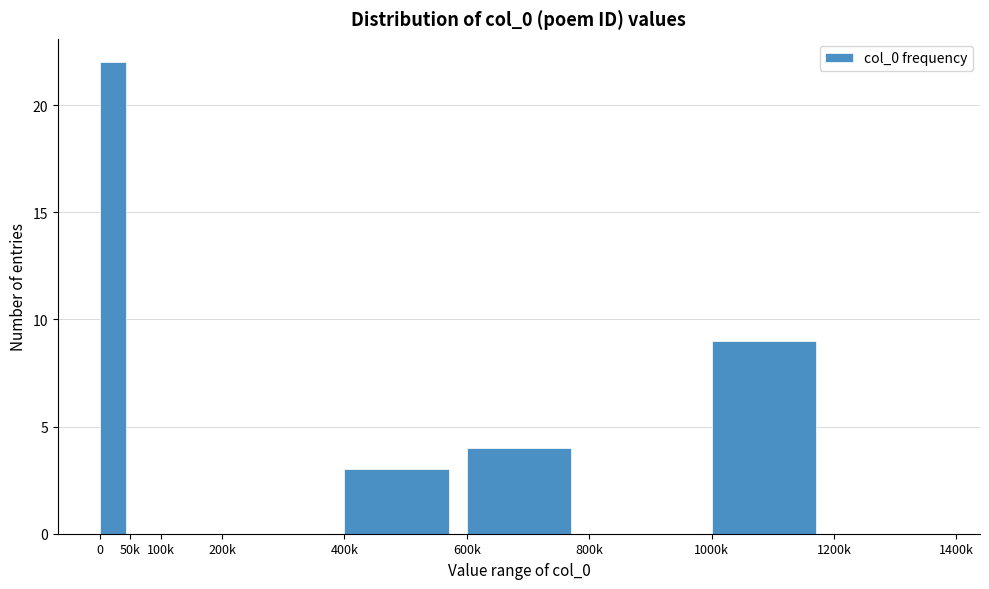

Reading left to right, what are all the values shown in this chart?

0=22	50k=0	100k=0	200k=0	400k=3	600k=4	800k=0	1000k=9	1200k=0